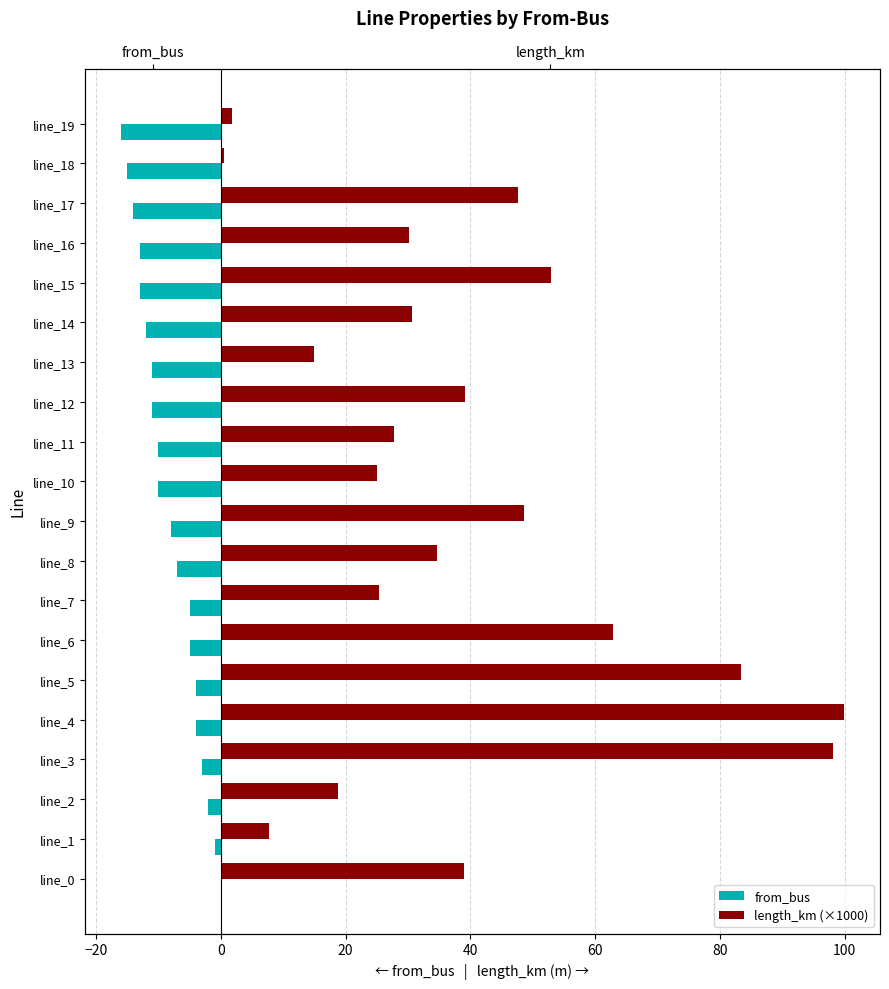

Where is from_bus nearest to the value -8?

line_9